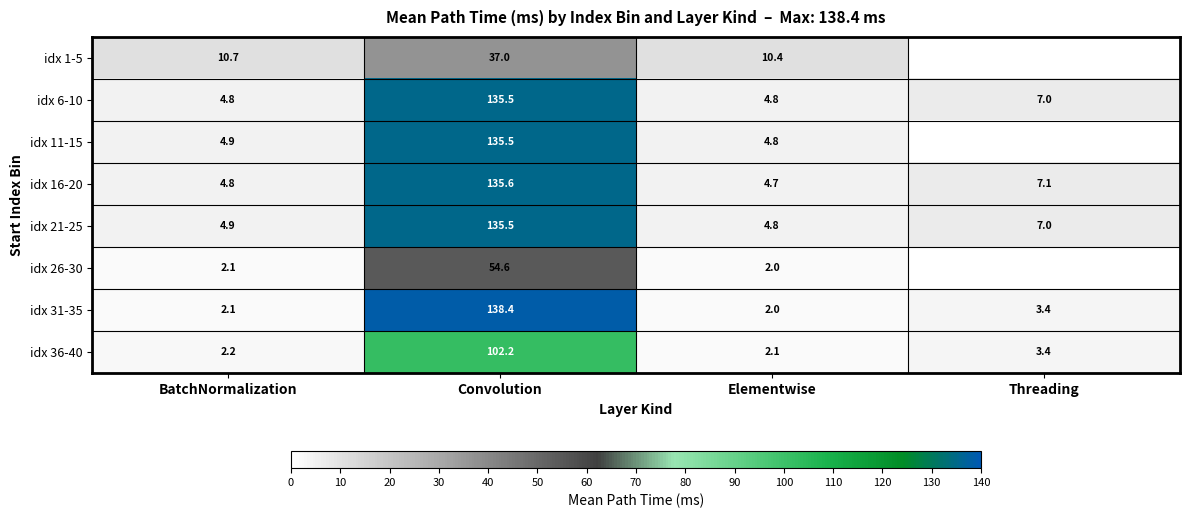

Where does the idx 36-40 series first go above 3?

Convolution